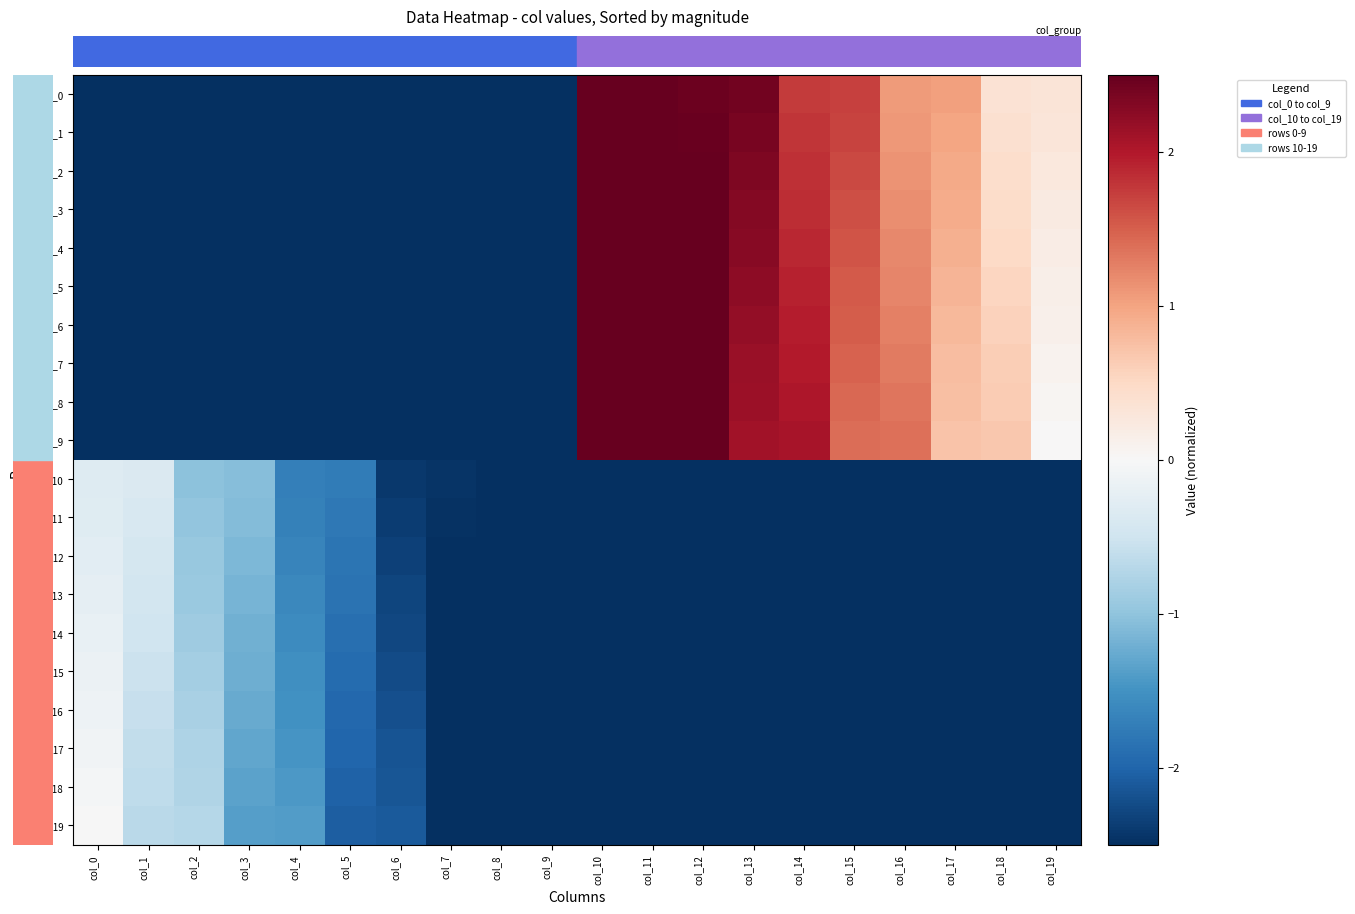

The row_15 series shows -2.2 at col_6. True or false?

True